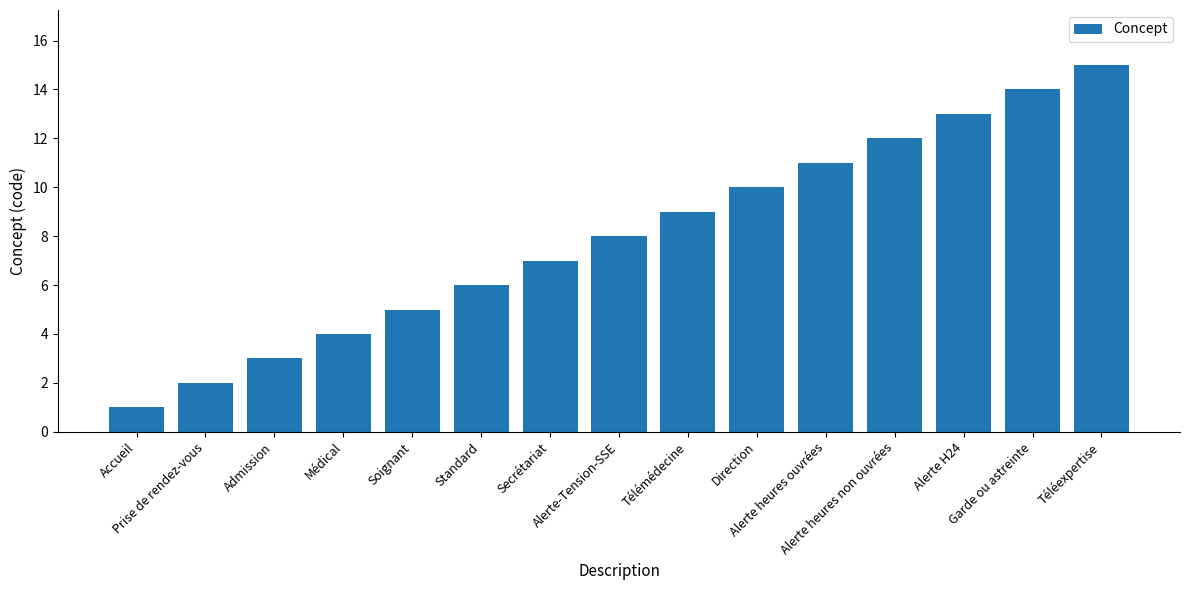

True or false: the data shows 10 at Direction.

True